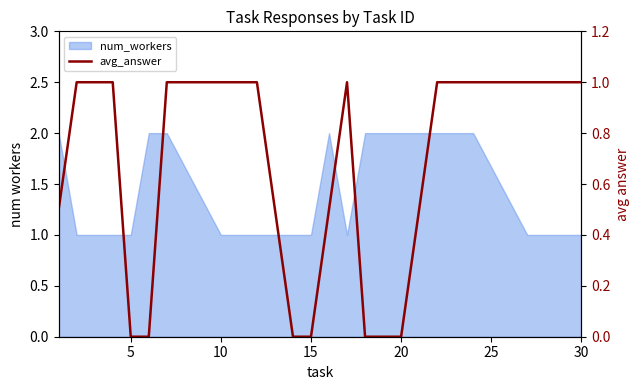

Where is the data nearest to the value 0?

5